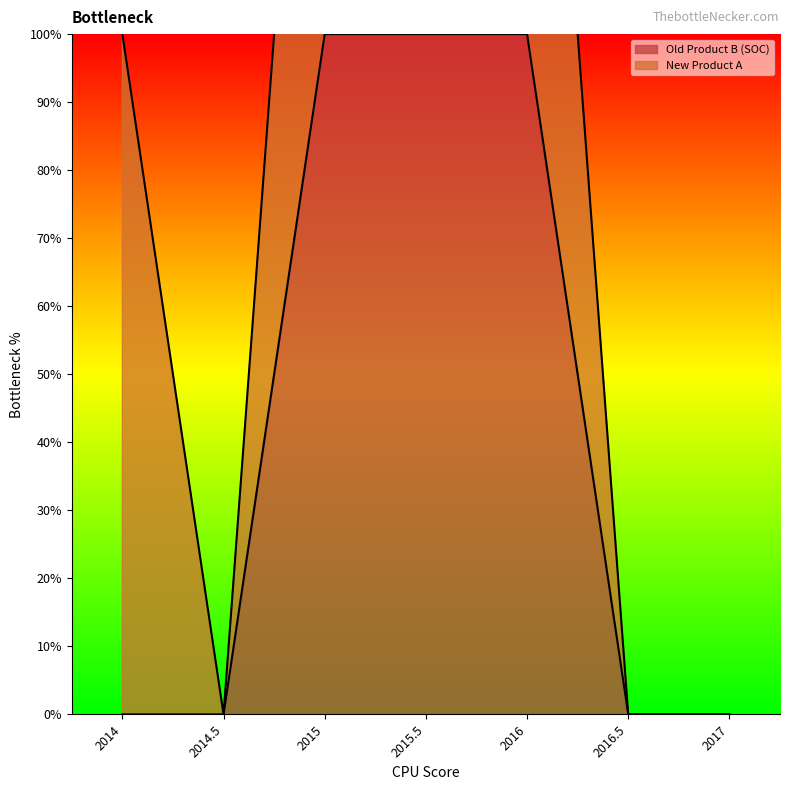

Reading left to right, what are all the values shown in this chart?

0	0	1	1	1	0	0